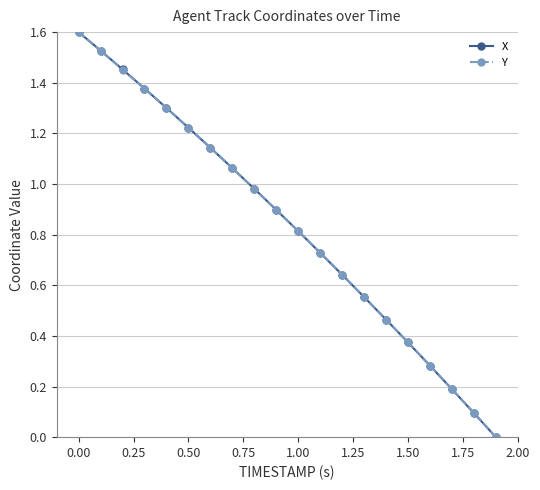

True or false: X has more than 1 points higher than both neighbors.

False